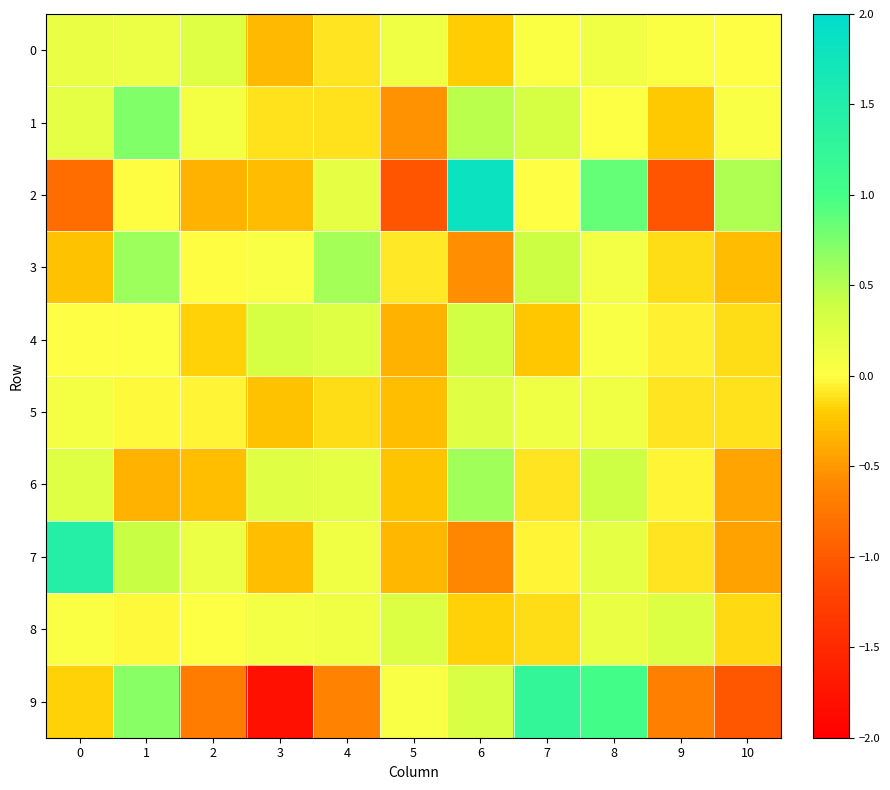

What is the smallest value displayed?

-1.8